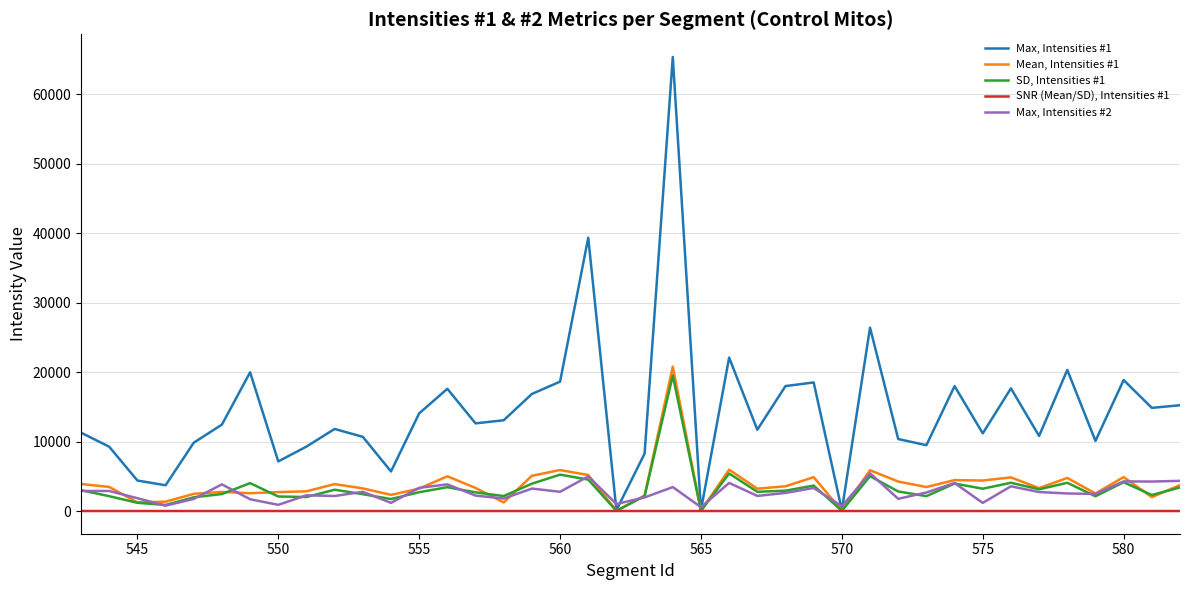

Which series has the widest spread of values?

Max, Intensities #1